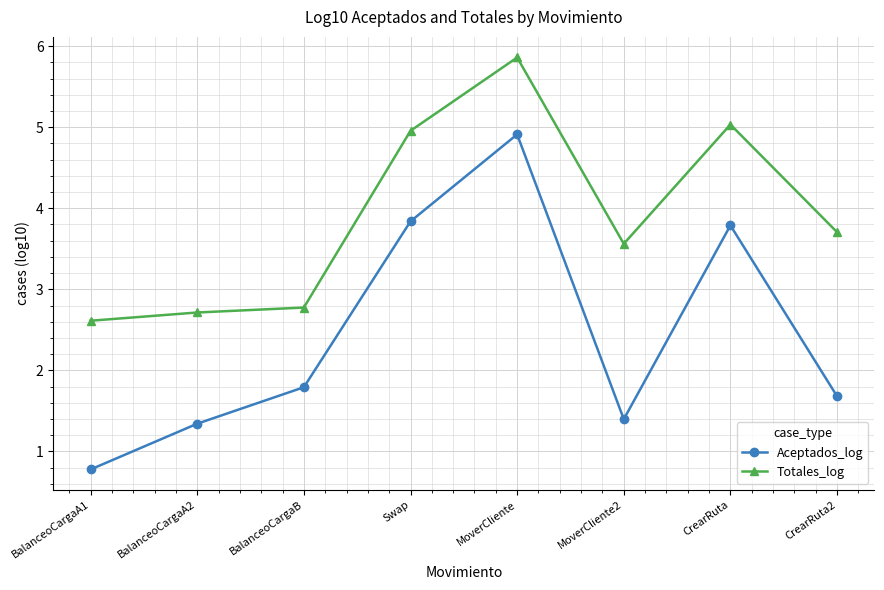

Which series has the largest total across all categories?

Totales_log